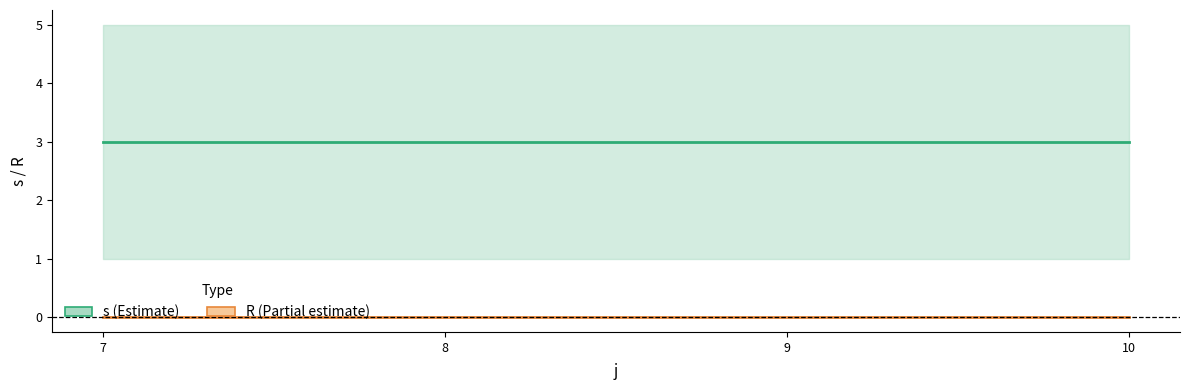

The value of R (mean) at 10 is 0. True or false?

True